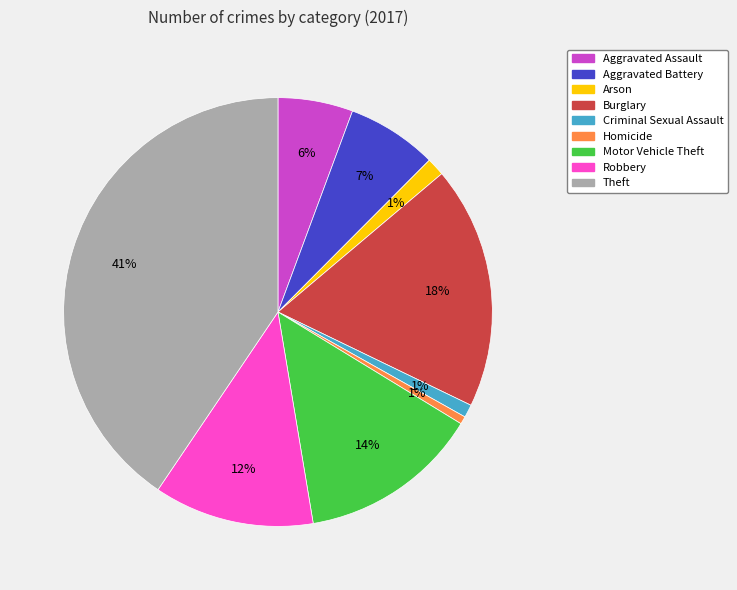

To the nearest percent, what is the combined percentage of Burglary and Homicide?

19%